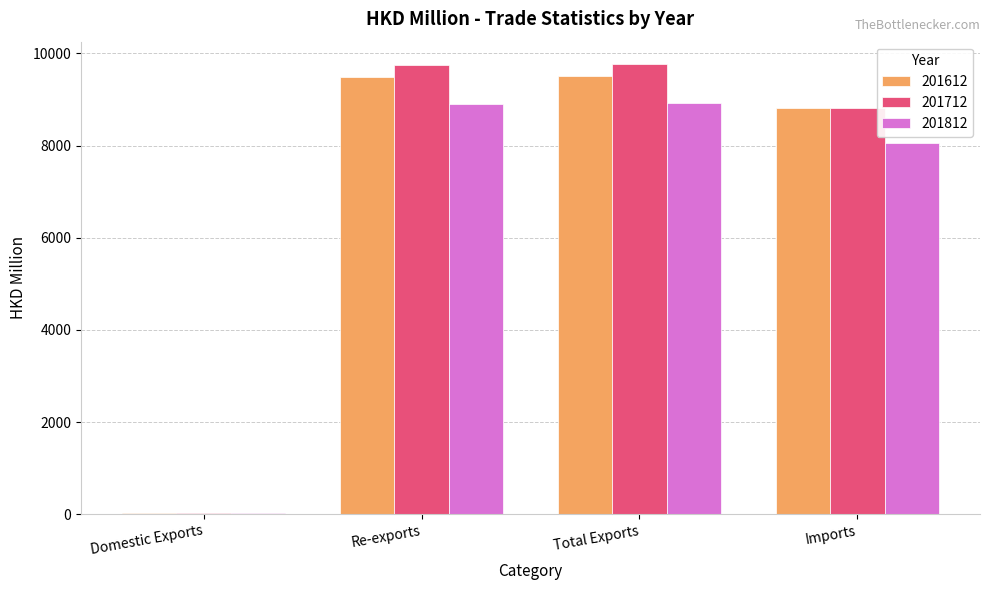

What is the total value across all series at Domestic Exports?

75.7